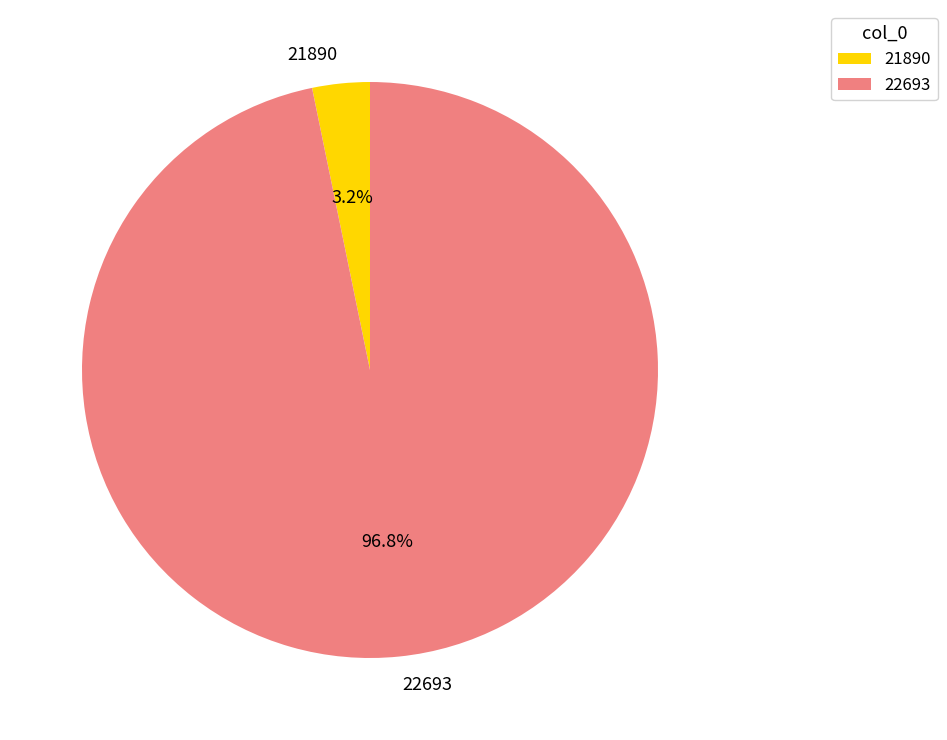

To the nearest percent, what percentage of the pie is 21890?

3%